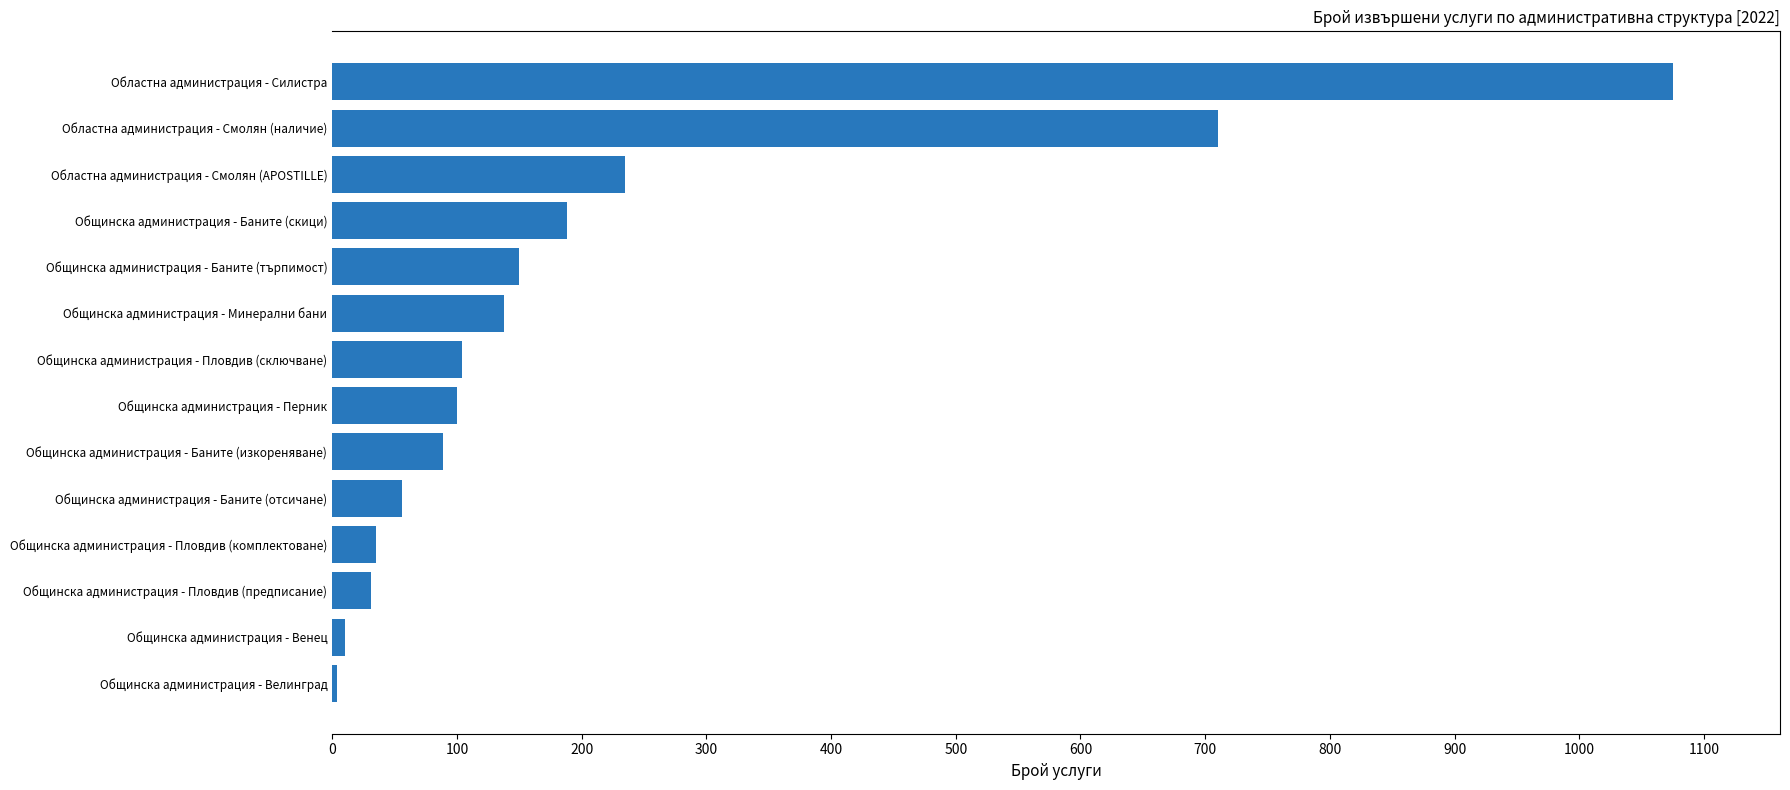

What is the maximum value shown in the chart?

1075